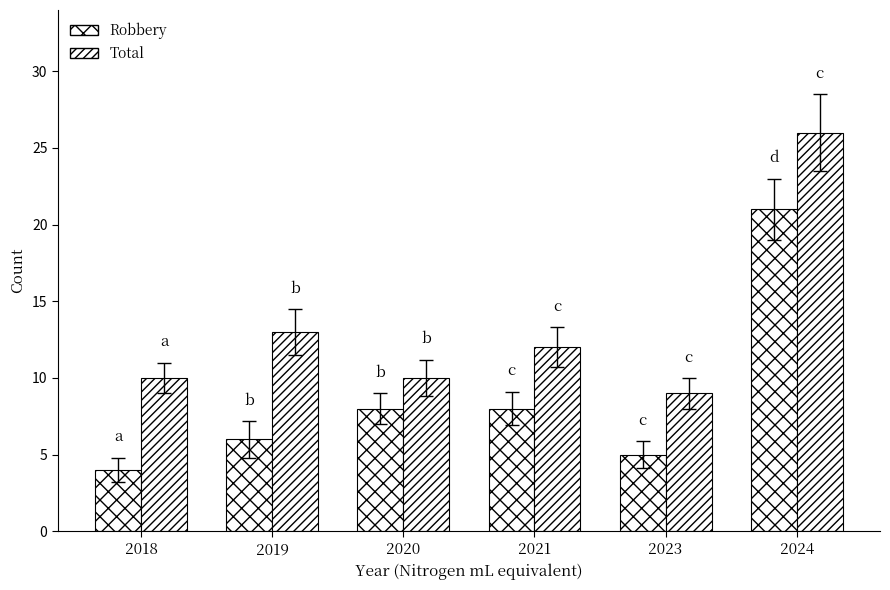

What is the difference between the second highest and second lowest values in the Total series?

3